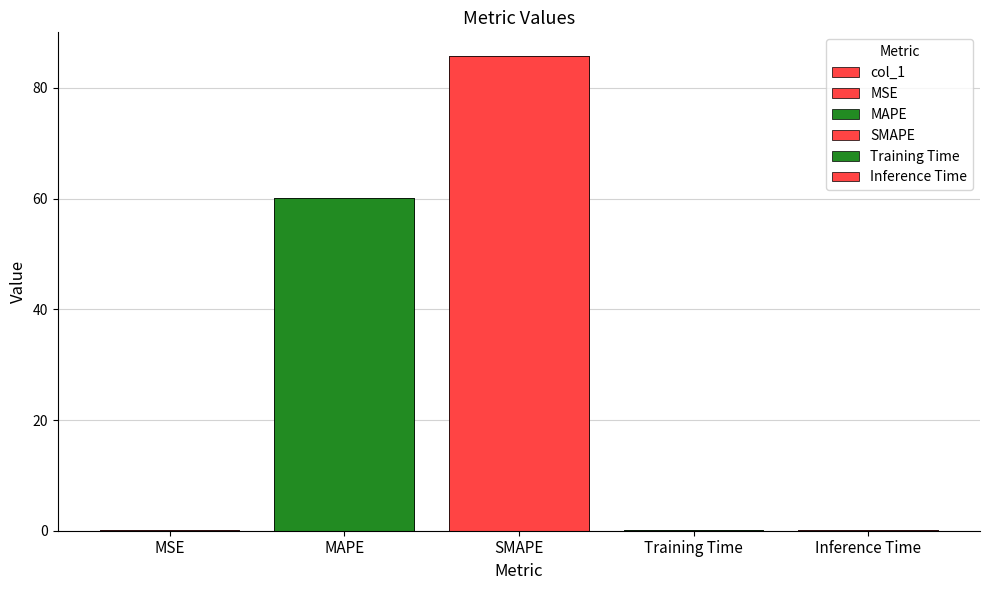

Reading left to right, what are all the values shown in this chart?

0.1	60.0	85.7	0.1	0.1